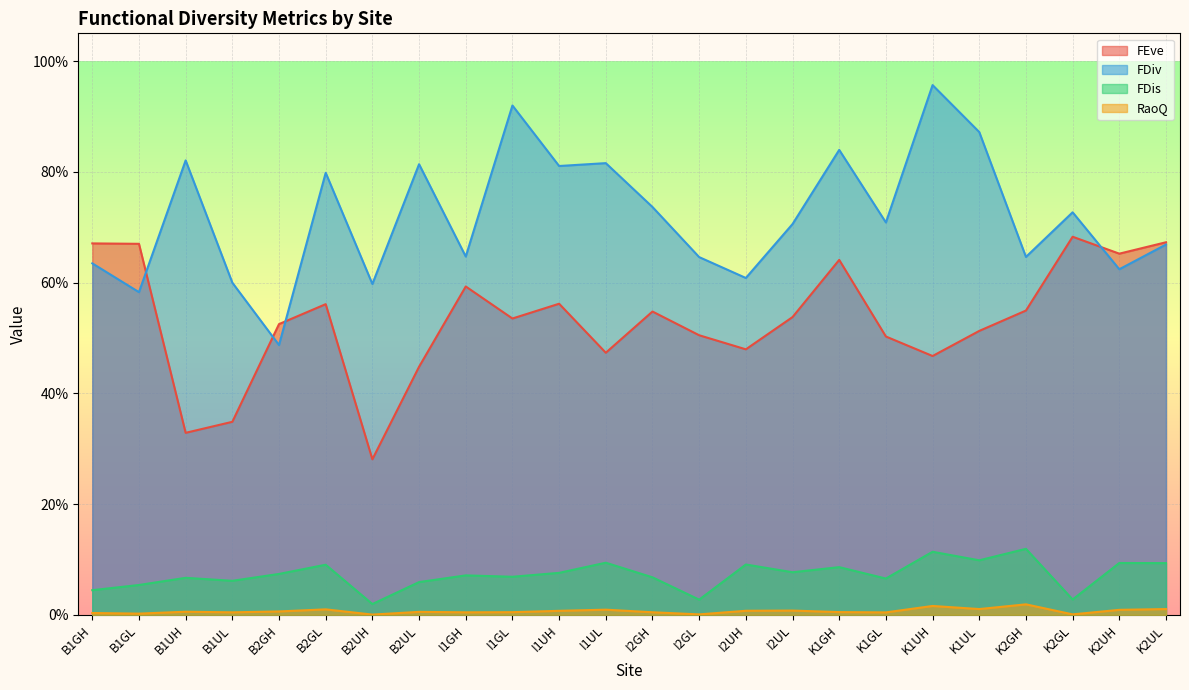

True or false: FEve and FDiv intersect in this chart.

True